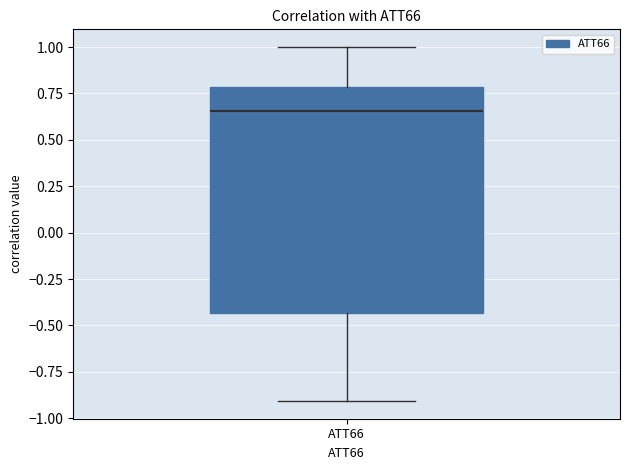

Read this box plot against the y-axis: the position of the median line, the range covered by the box, and the ends of both whiskers. The values are not printed on the chart, so give them approximately, as read against the axis.

median 0.65, box -0.45 to 0.80, whiskers -0.90 to 1.00